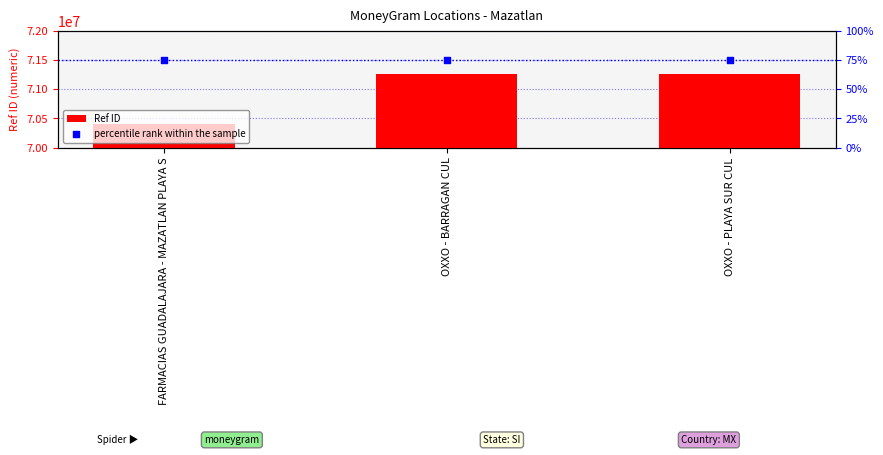

Which series has the largest total across all categories?

Ref ID